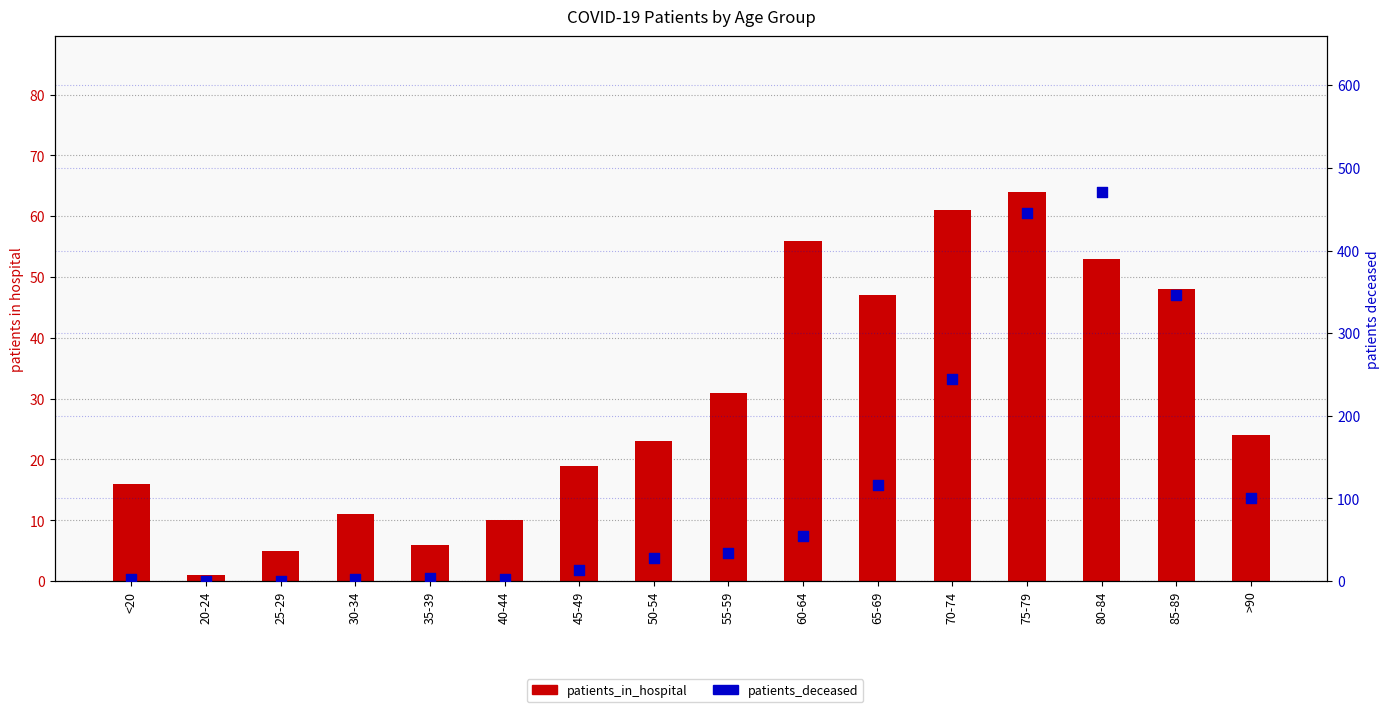

Which series has the largest total across all categories?

patients_deceased